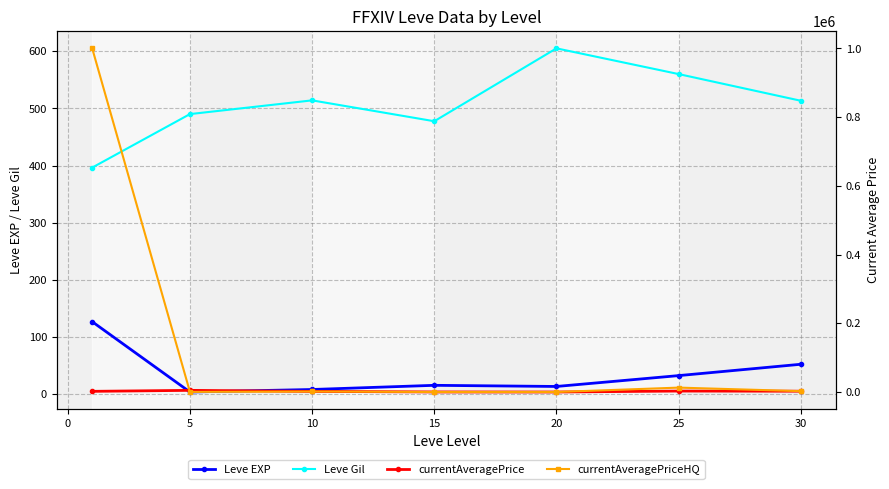

Where is Leve EXP nearest to the value 65?

30